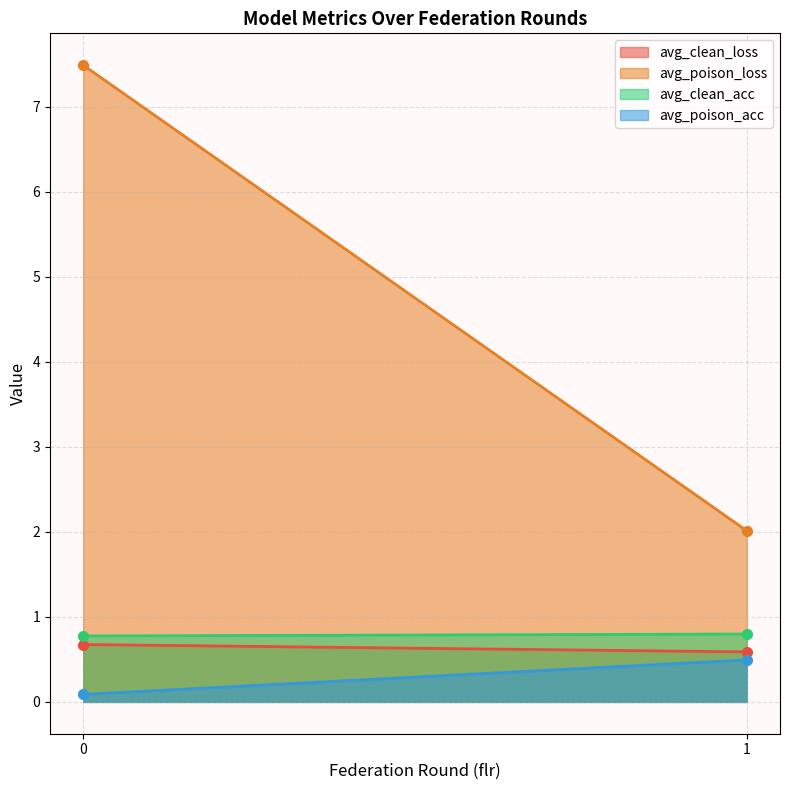

The value of avg_clean_acc at 0 is 0.3. True or false?

False